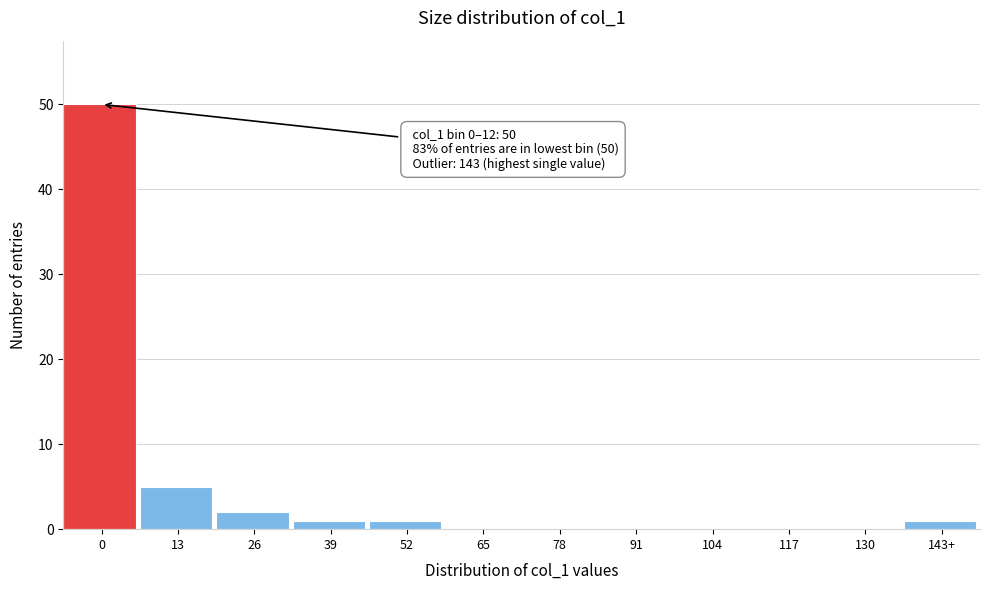

Reading left to right, what are all the values shown in this chart?

0=50	13=5	26=2	39=1	52=1	65=0	78=0	91=0	104=0	117=0	130=0	143+=1